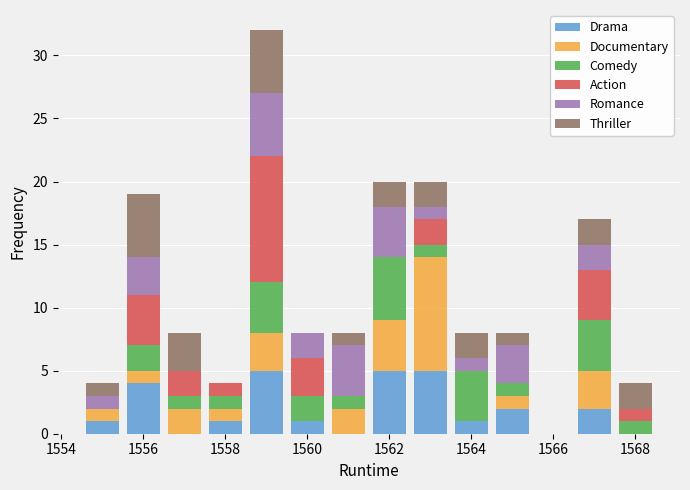

Reading left to right, list every stacked bar in this chart as the range it spans on the x-axis followed by its total height. Neither the bar edges nor the heights are printed on the chart, so give them approximately, as read against the axes.

1554.5 to 1555.5: 4
1555.5 to 1556.5: 19
1556.5 to 1557.5: 8
1557.5 to 1558.5: 4
1558.5 to 1559.5: 32
1559.5 to 1560.5: 8
1560.5 to 1561.5: 8
1561.5 to 1562.5: 20
1562.5 to 1563.5: 20
1563.5 to 1564.5: 8
1564.5 to 1565.5: 8
1565.5 to 1566.5: 0
1566.5 to 1567.5: 17
1567.5 to 1568.5: 4